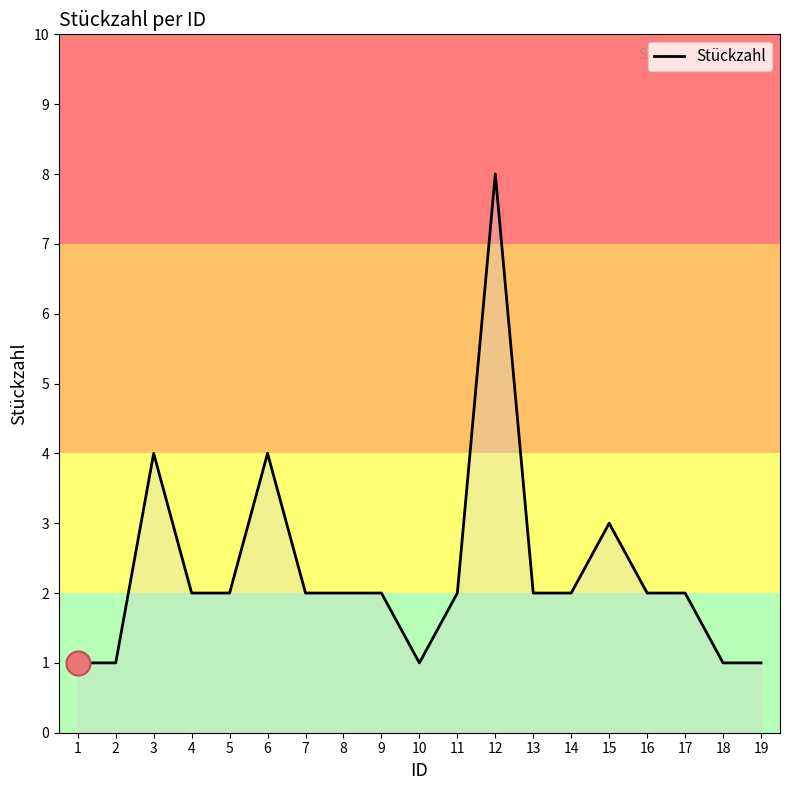

What is the change in value from 2 to 14?

+1